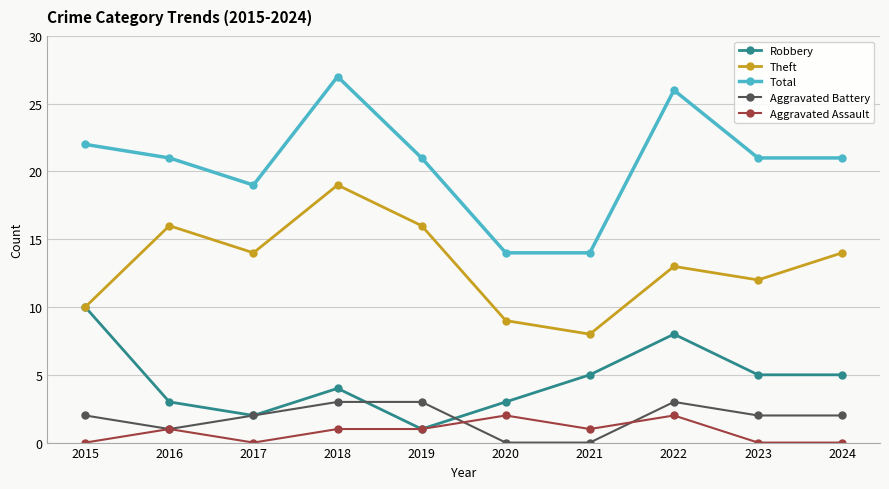

How many data points does each series have?

10